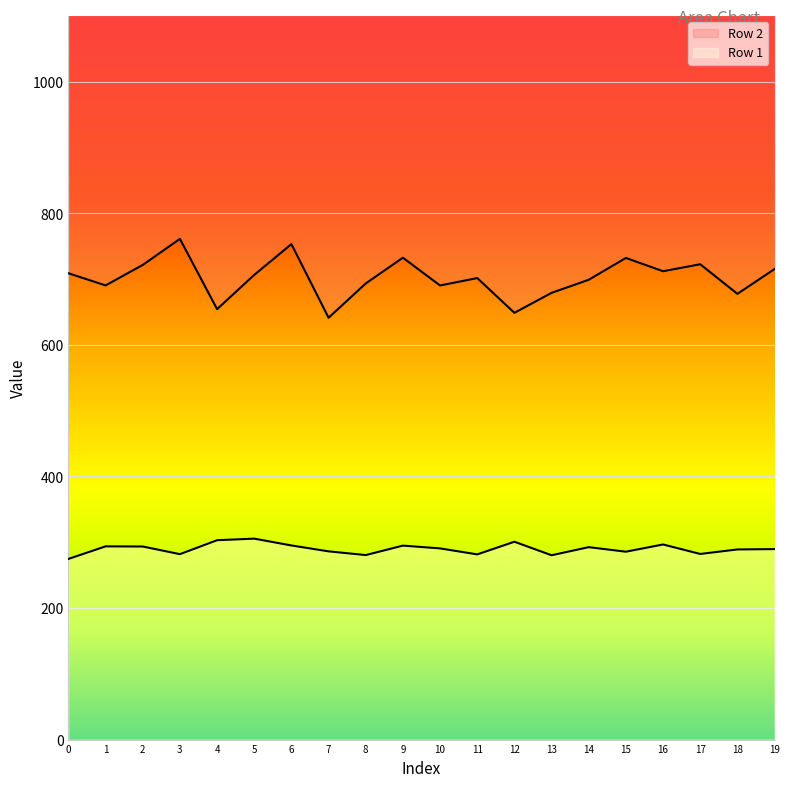

At 10, list the series in order from smallest to largest.

Row 1, Row 2